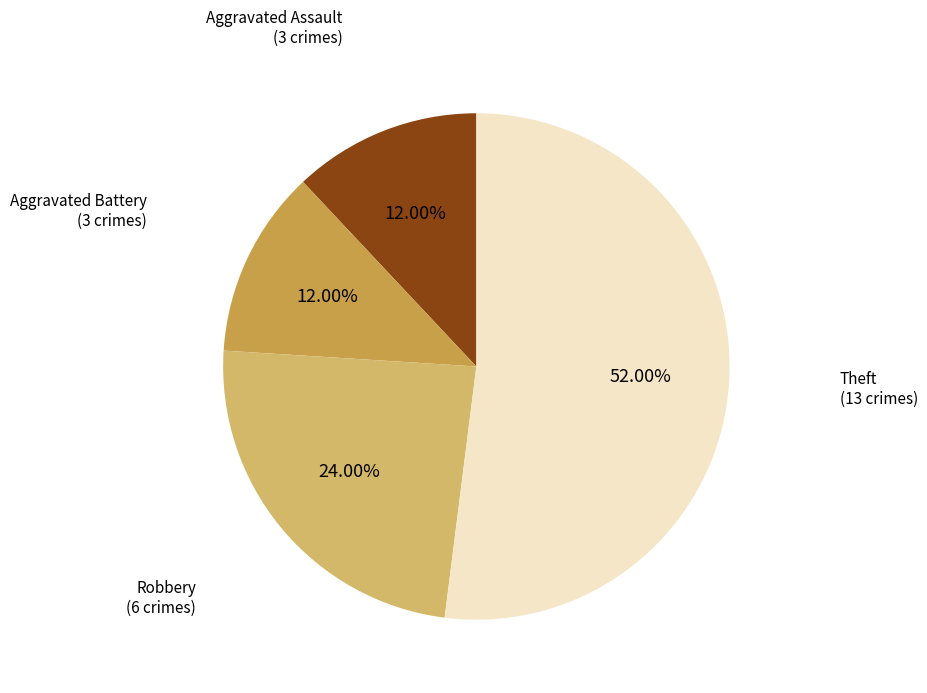

What percentage is NOT represented by Aggravated Battery?

88.0%